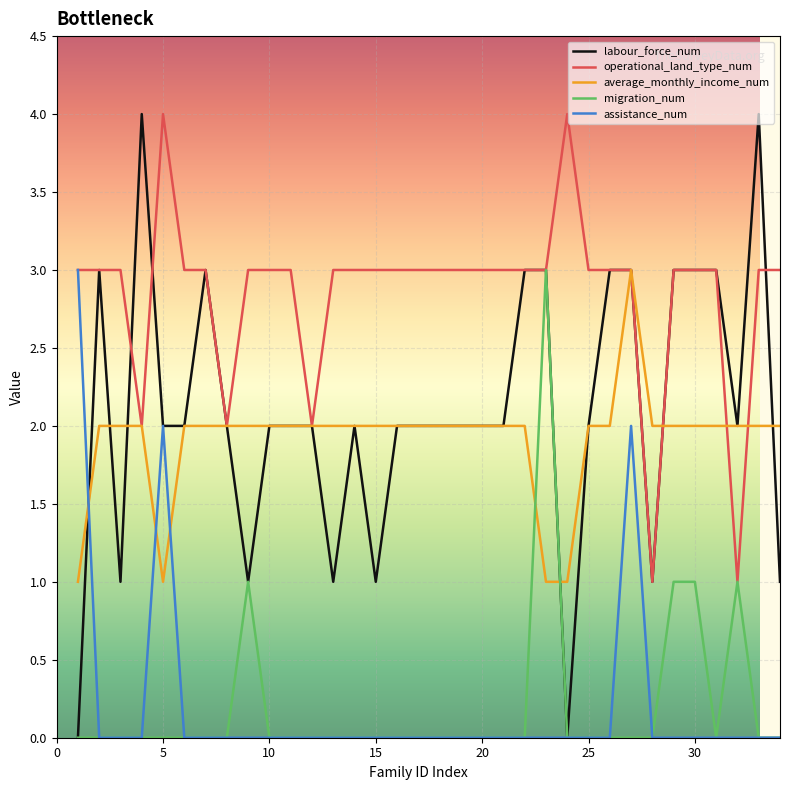

How many times do average_monthly_income_num and migration_num cross each other?

2